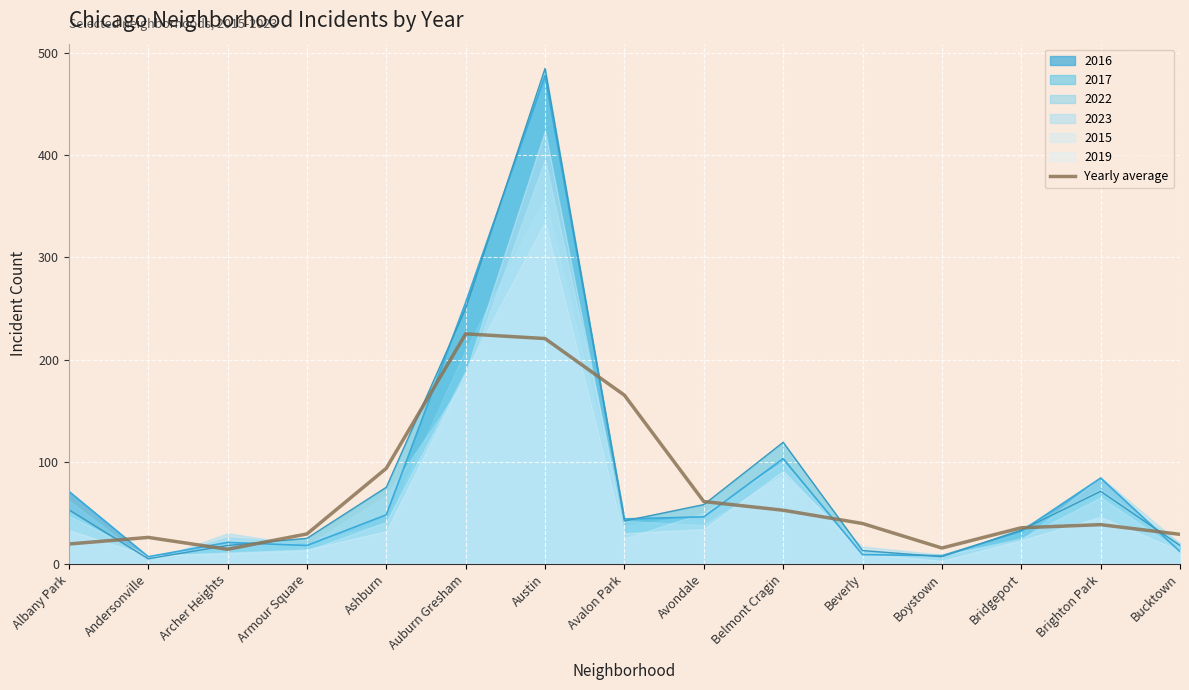

At which category does the data reach its first local valley?

Archer Heights